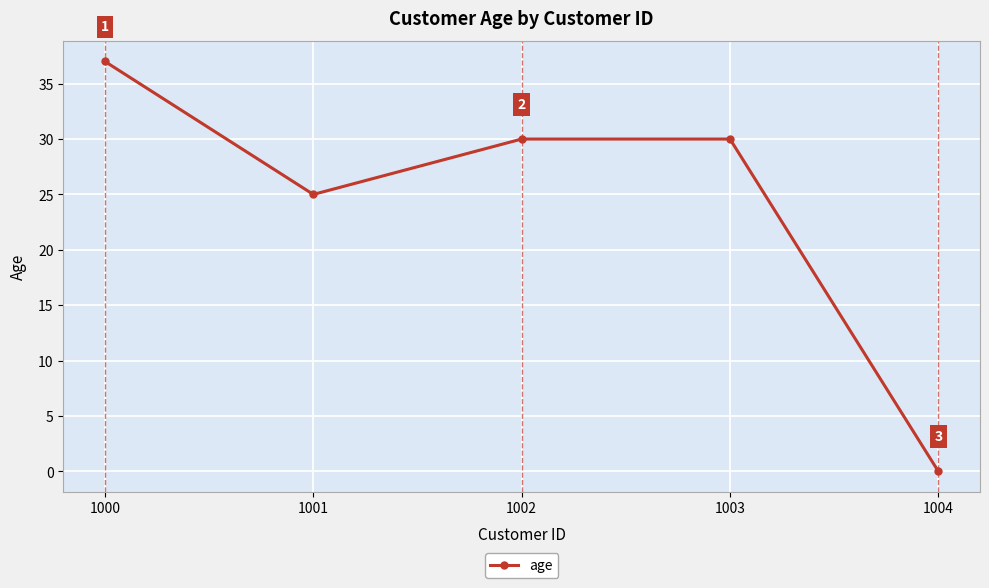

What is the value of the 2nd point from the left?

25